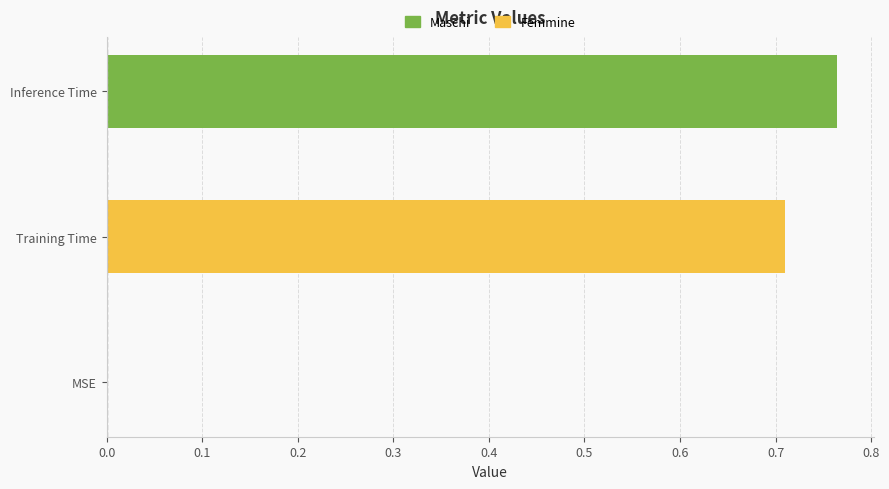

How many values are above zero?

2